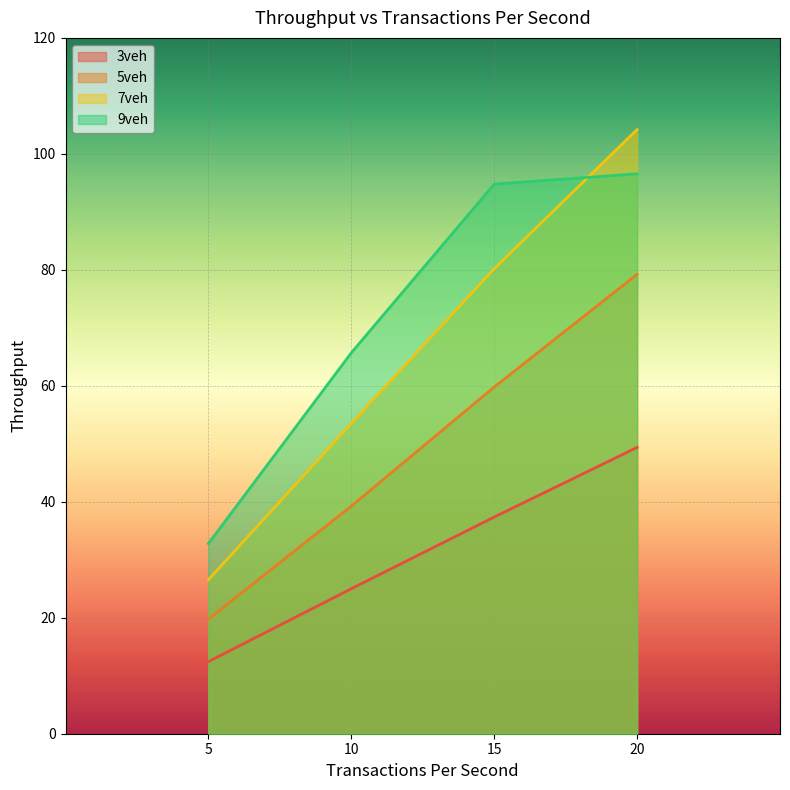

True or false: 5veh and 3veh cross at least once.

False